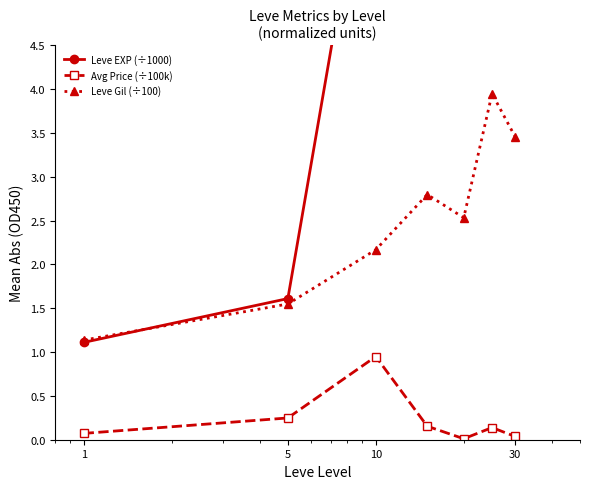

What is the label of the 5th point from the right?

10